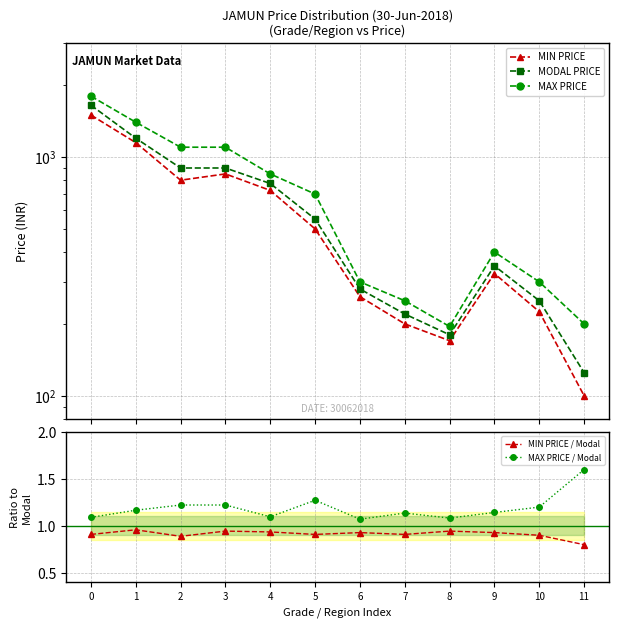

The value of MIN PRICE / Modal at 11 is 1.1. True or false?

False